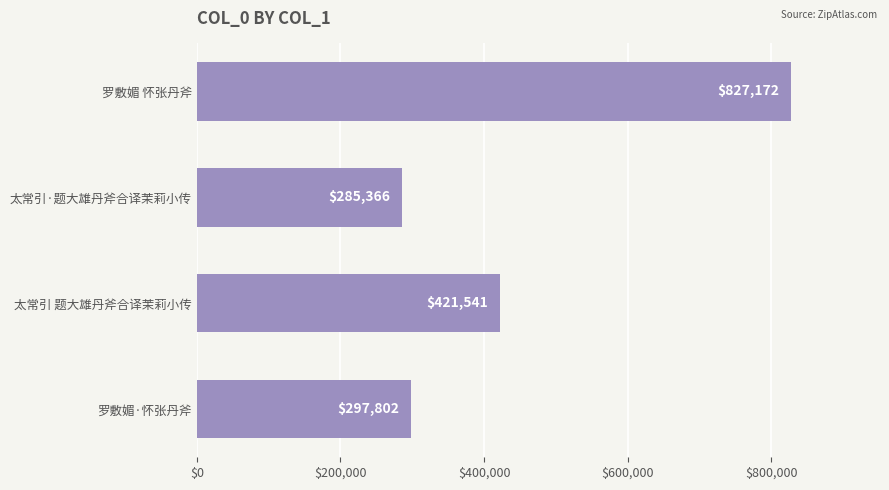

What is the minimum value shown in the chart?

285366